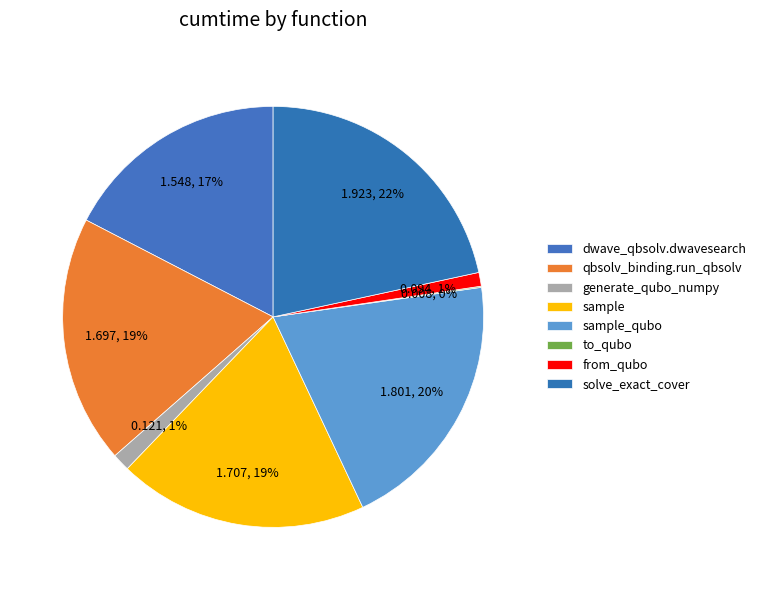

Is solve_exact_cover the majority of the pie?

No